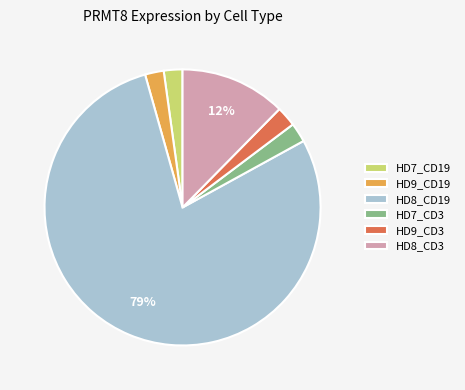

To the nearest percent, what portion does HD7_CD19 represent?

2%